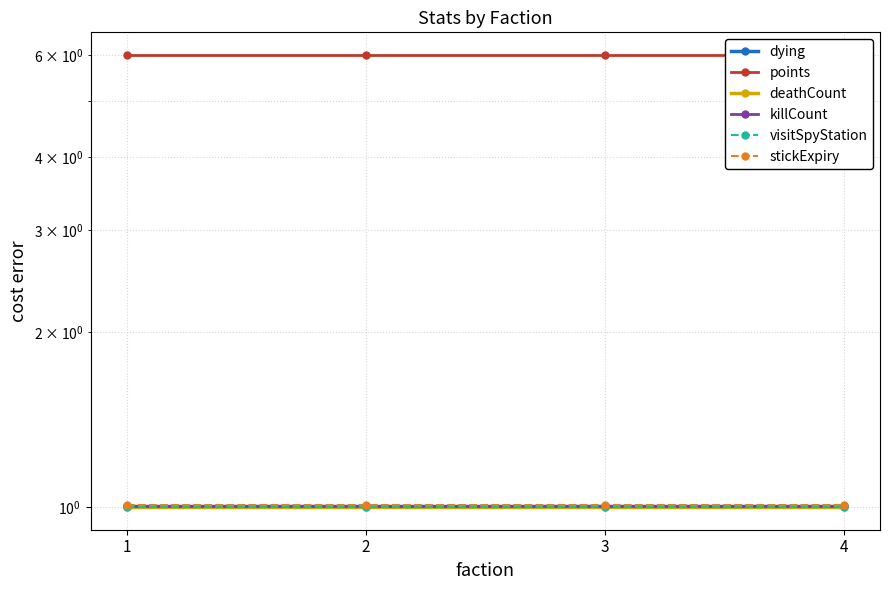

Reading left to right, extract all data points from this chart.

dying: 1.0	1.0	1.0	1.0
points: 6.0	6.0	6.0	6.0
deathCount: 1.0	1.0	1.0	1.0
killCount: 1.0	1.0	1.0	1.0
visitSpyStation: 1.0	1.0	1.0	1.0
stickExpiry: 1.0	1.0	1.0	1.0